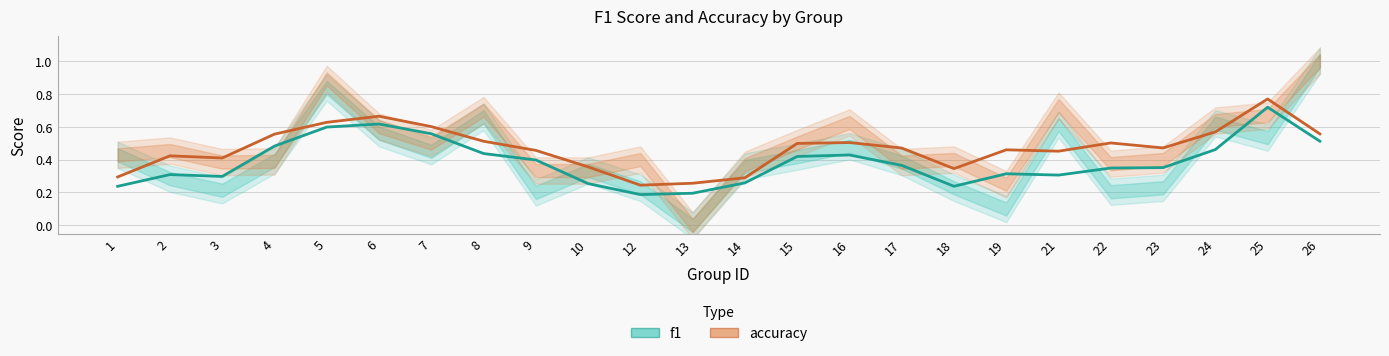

True or false: f1 has more than 1 points higher than both neighbors.

True